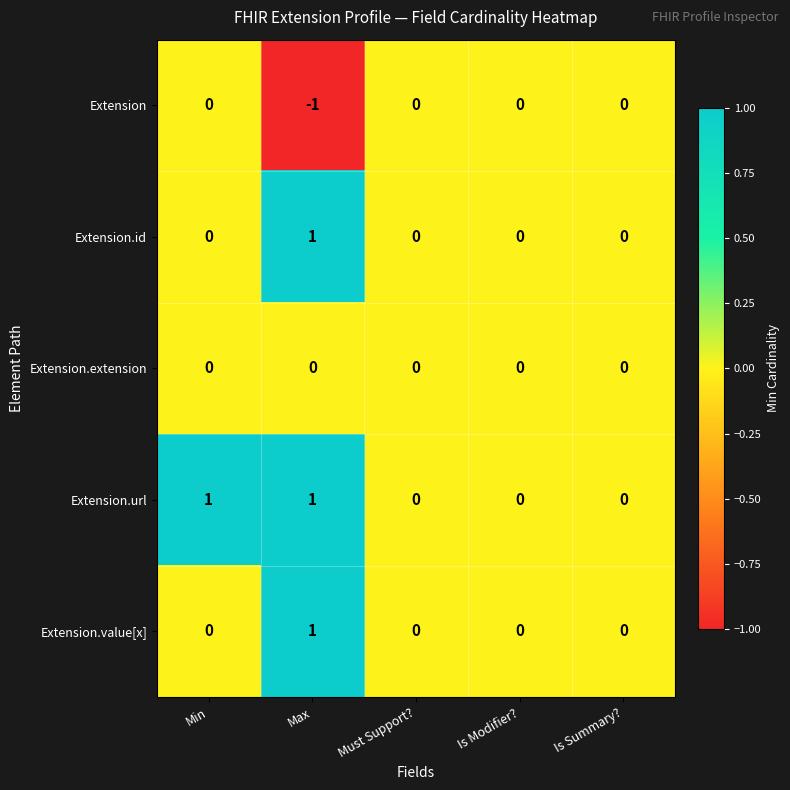

Reading left to right, list all the values displayed in this chart.

Extension: 0	-1	0	0	0
Extension.id: 0	1	0	0	0
Extension.extension: 0	0	0	0	0
Extension.url: 1	1	0	0	0
Extension.value[x]: 0	1	0	0	0